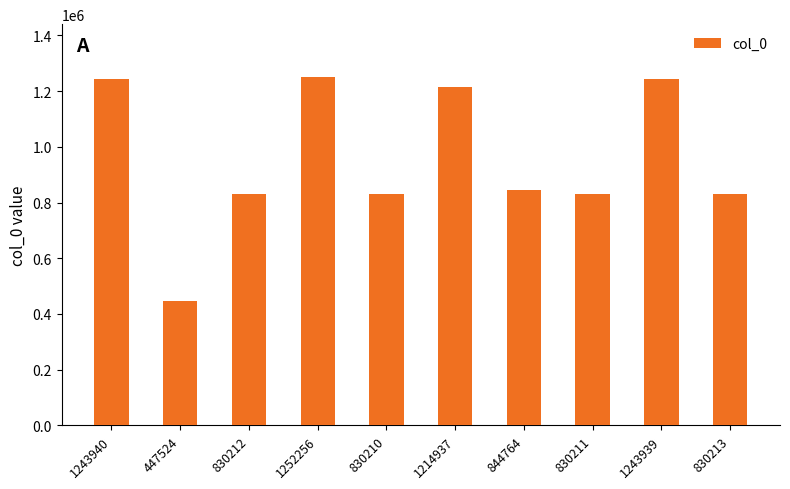

What is the sum of the values at 1252256 and 447524?

1699780